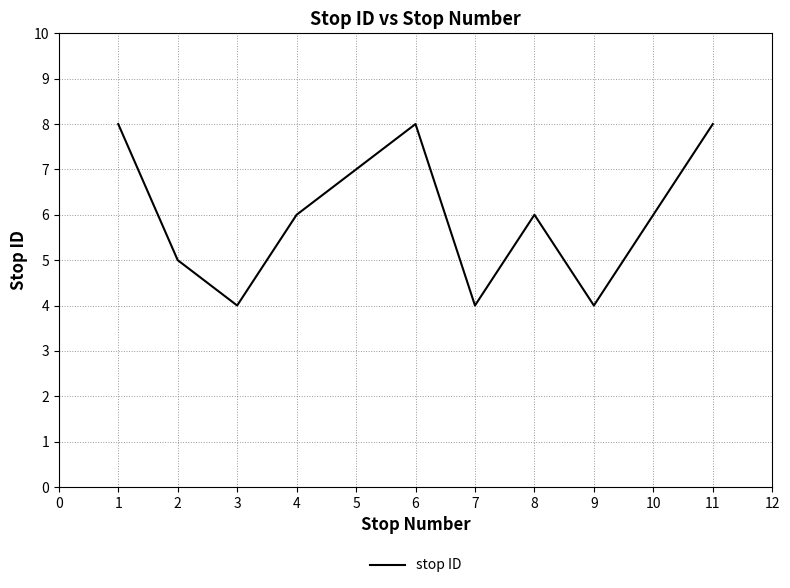

The value at 10 is 6. True or false?

True